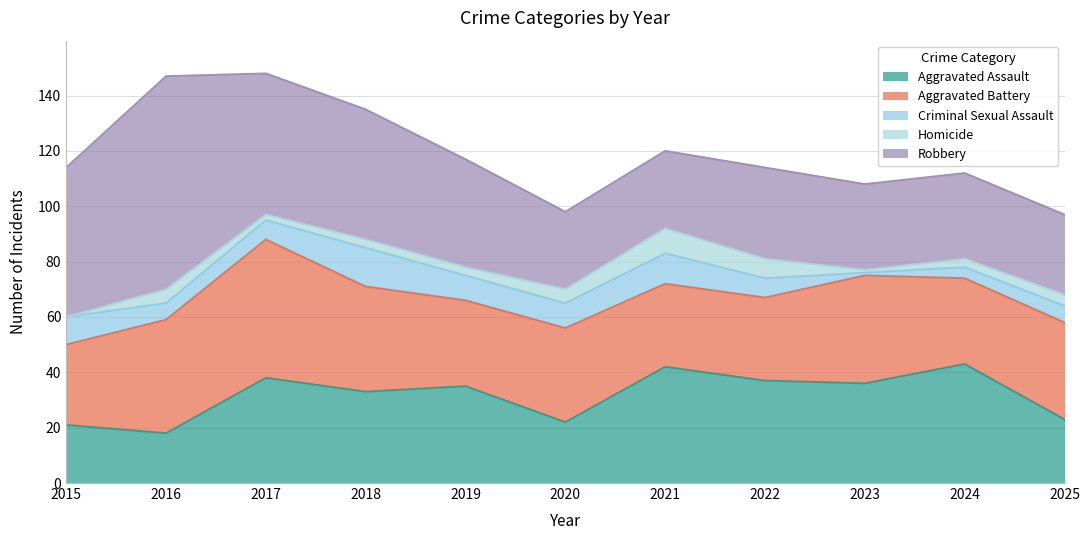

At 2024, list the series in order from smallest to largest.

Homicide, Criminal Sexual Assault, Aggravated Battery, Robbery, Aggravated Assault